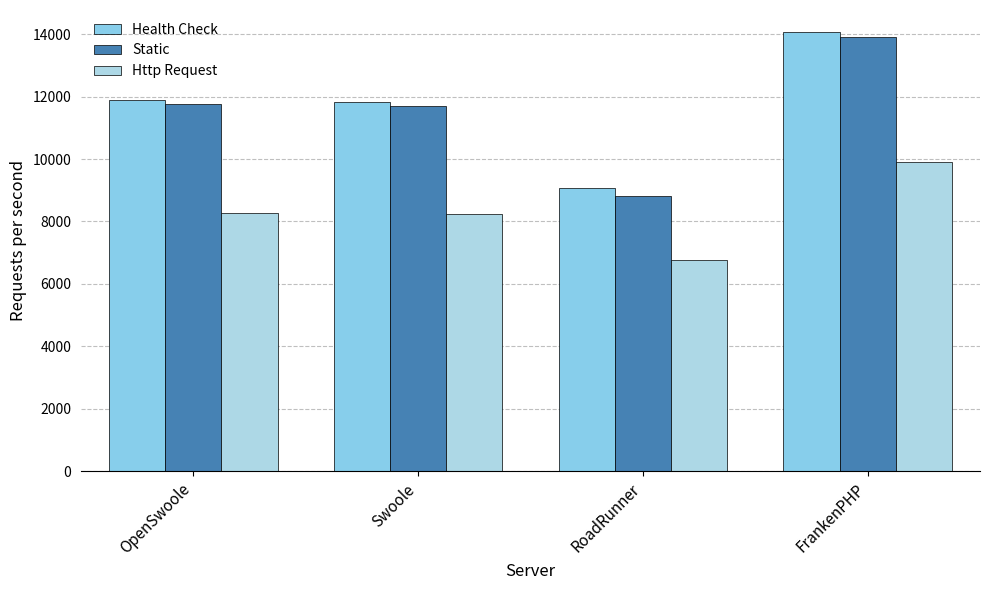

What is the label of the 4th bar from the left?

FrankenPHP